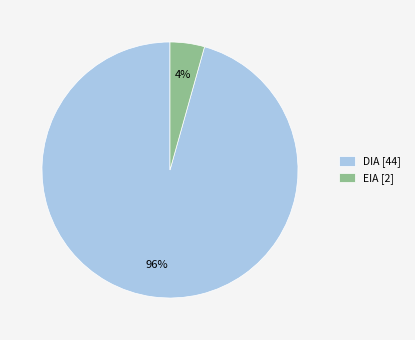

To the nearest percent, what percentage of the pie is EIA?

4%